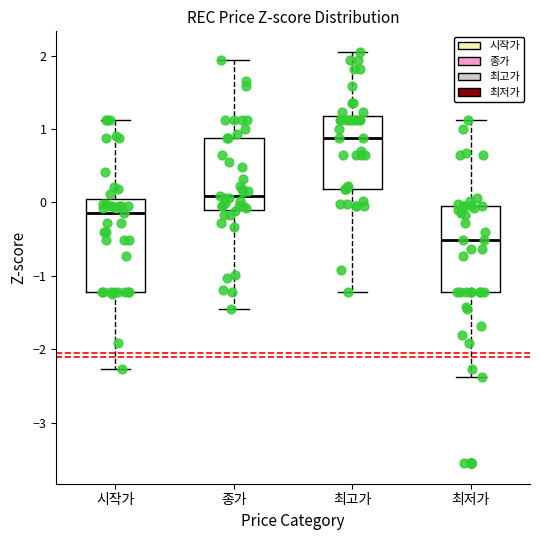

Reading left to right, read every box against the y-axis: the position of its median line, the range the box covers, and the ends of its whiskers. The values are not printed on the chart, so give them approximately, as read against the axis.

시작가: median -0.1, box -1.2 to 0.0, whiskers -2.3 to 1.1
종가: median 0.1, box -0.1 to 0.9, whiskers -1.5 to 1.9
최고가: median 0.9, box 0.2 to 1.2, whiskers -1.2 to 2.0
최저가: median -0.5, box -1.2 to -0.1, whiskers -2.4 to 1.1